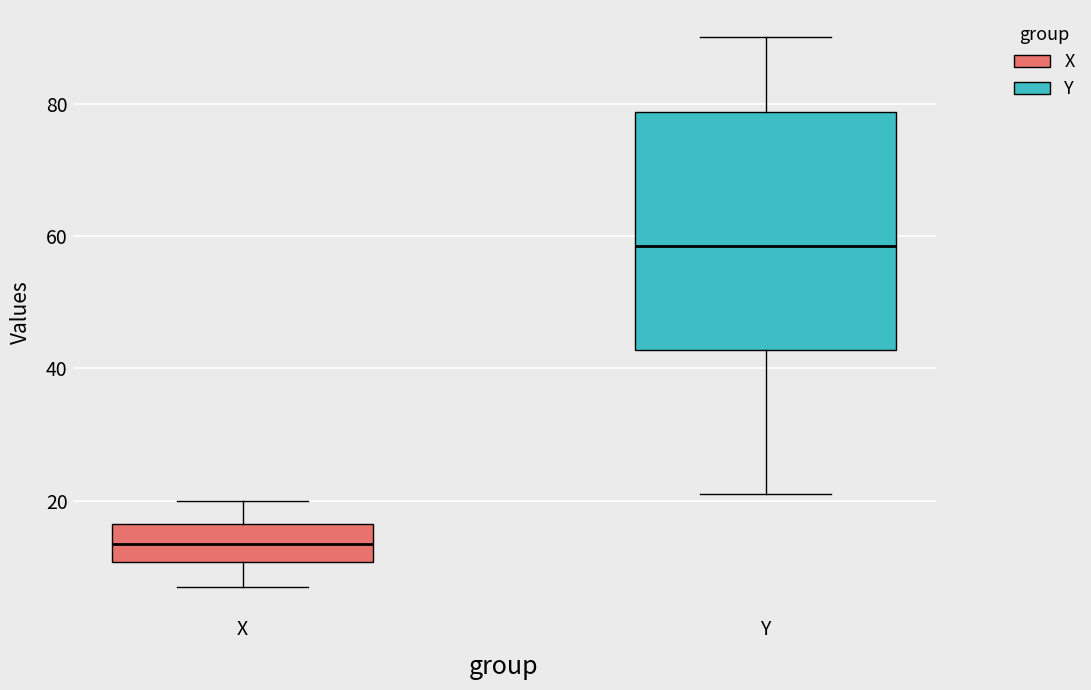

Comparing the boxes themselves (not the whiskers), which one is the tallest?

Y